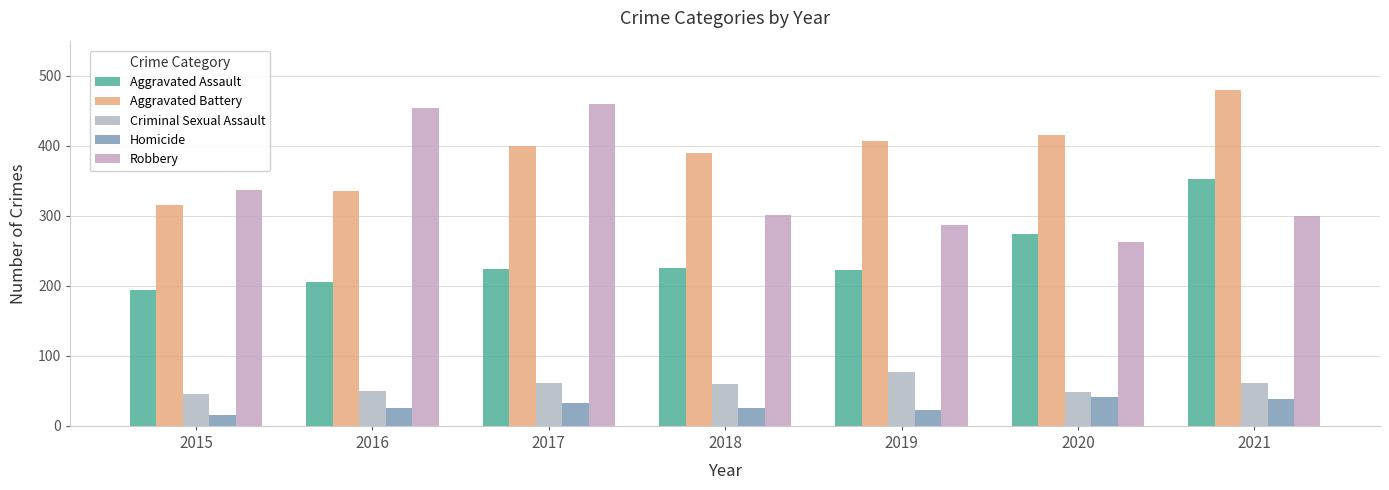

What is the average value of the Aggravated Assault series?

243